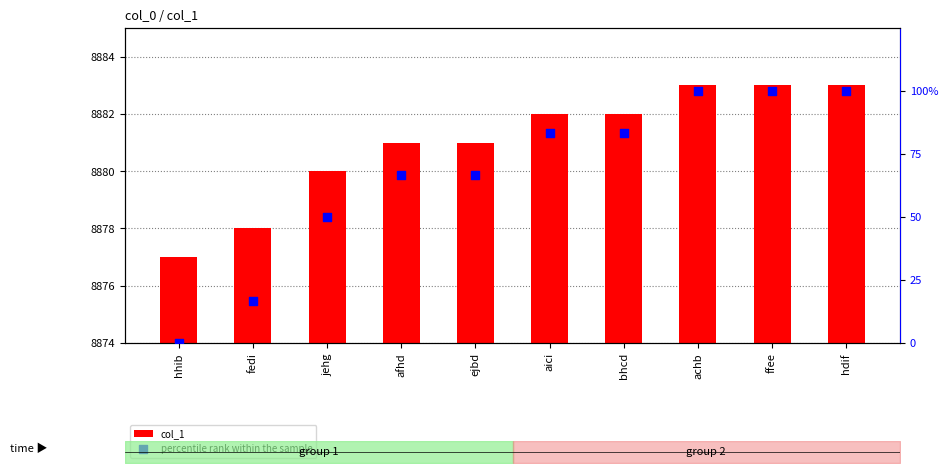

What is the total value across all series at ffee?

8983.0